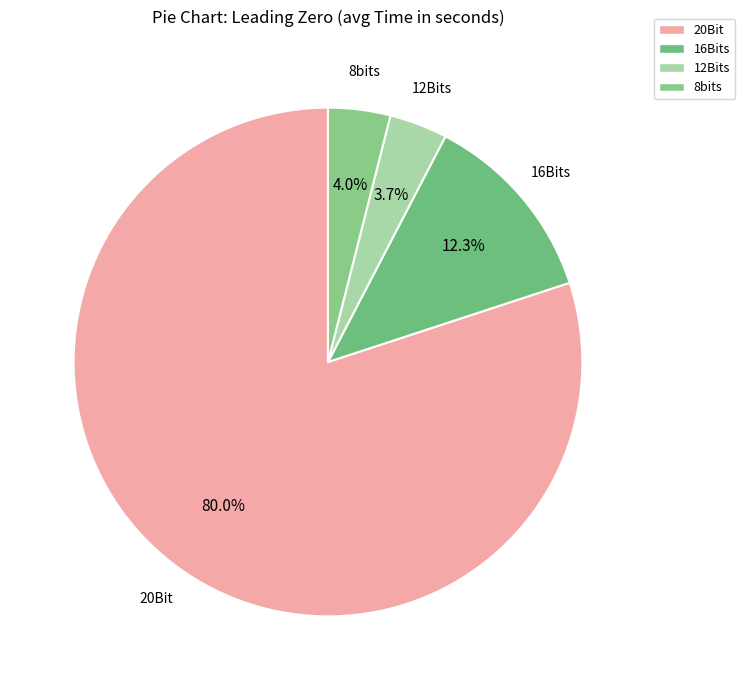

To the nearest percent, what is the difference between the largest and smallest slice percentages?

76%